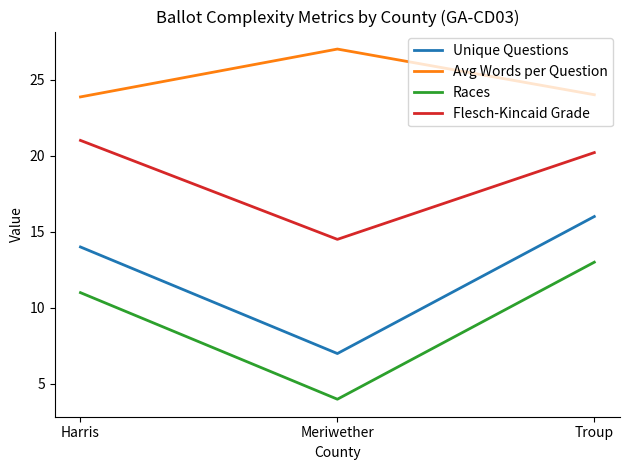

Which series has the largest total across all categories?

Avg Words per Question